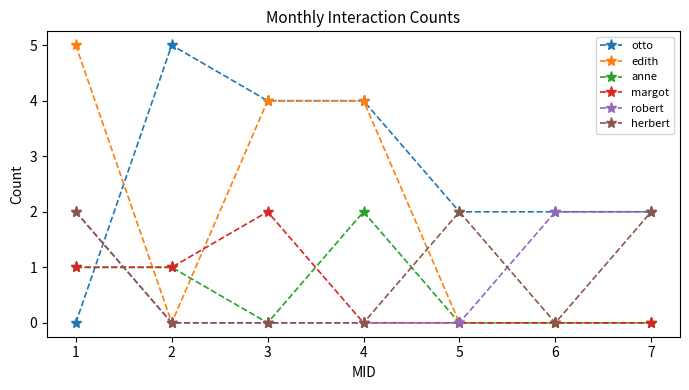

True or false: herbert has more than 0 interior local peaks.

True